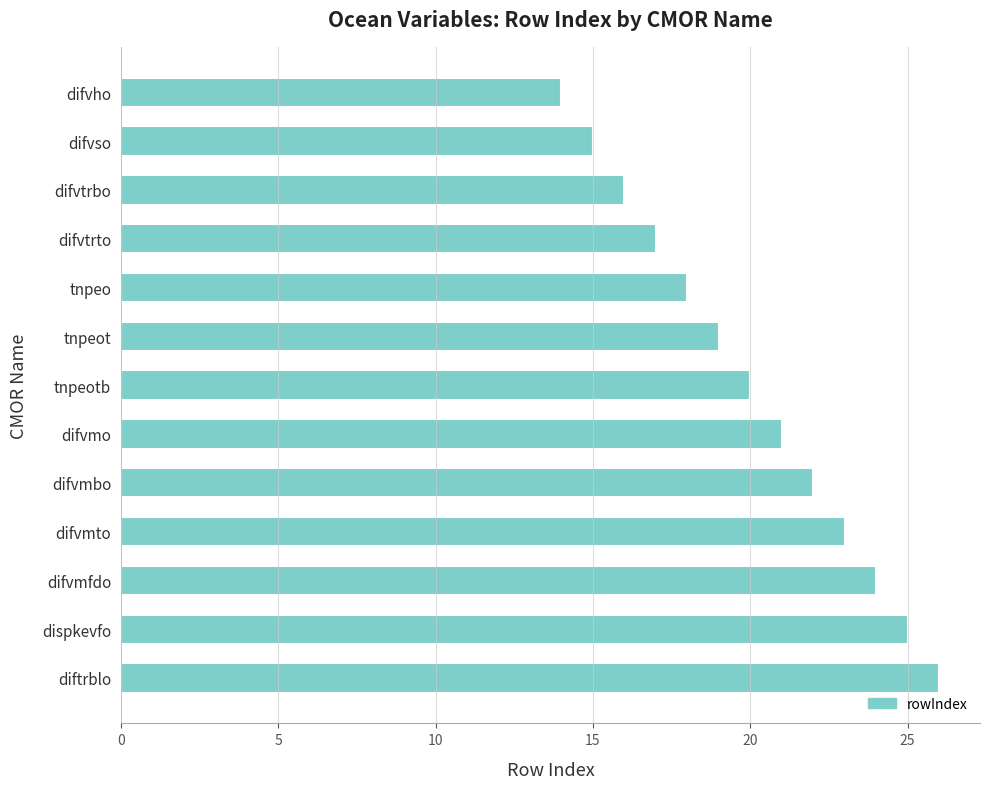

Rank the categories by value from lowest to highest.

difvho, difvso, difvtrbo, difvtrto, tnpeo, tnpeot, tnpeotb, difvmo, difvmbo, difvmto, difvmfdo, dispkevfo, diftrblo